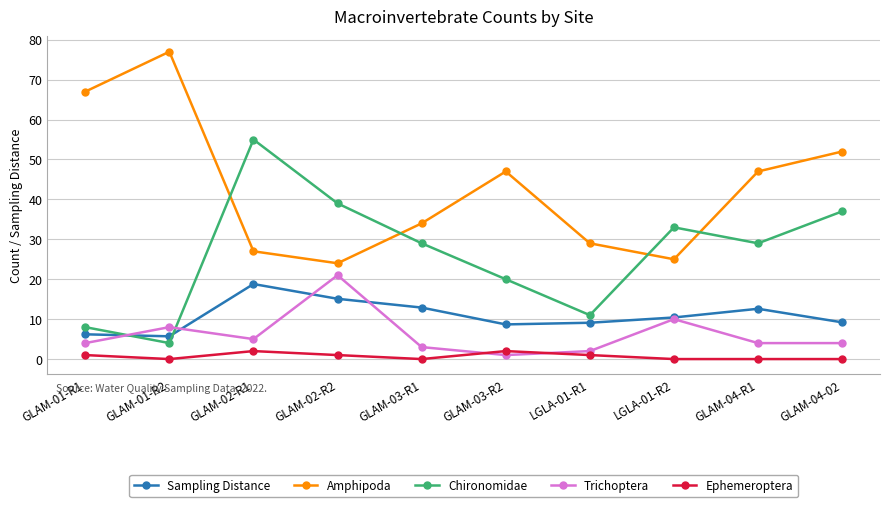

What is the highest value of the Chironomidae series?

55.0